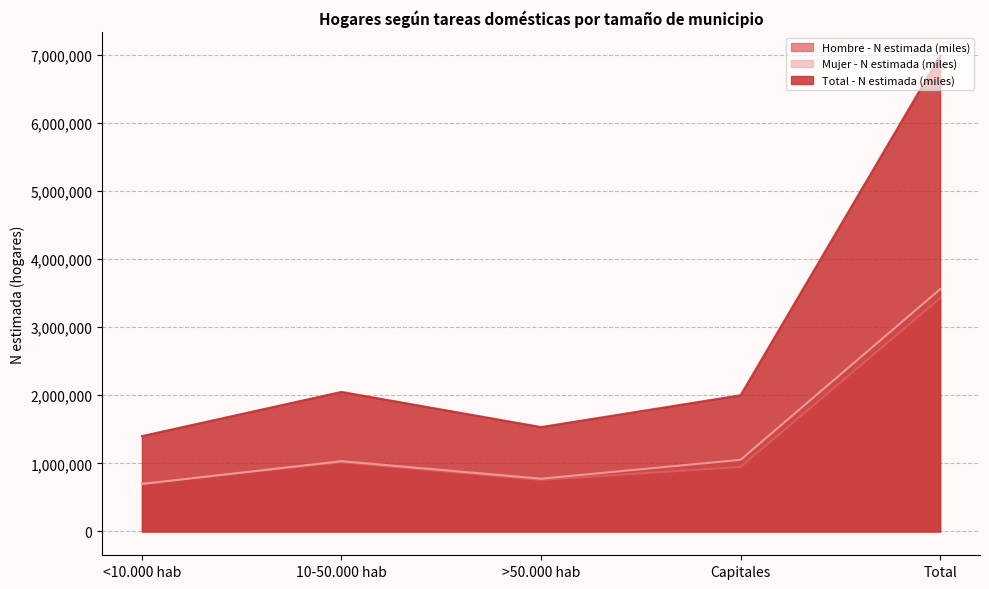

What value does the Total - N estimada (miles) series have at Capitales?

1999640